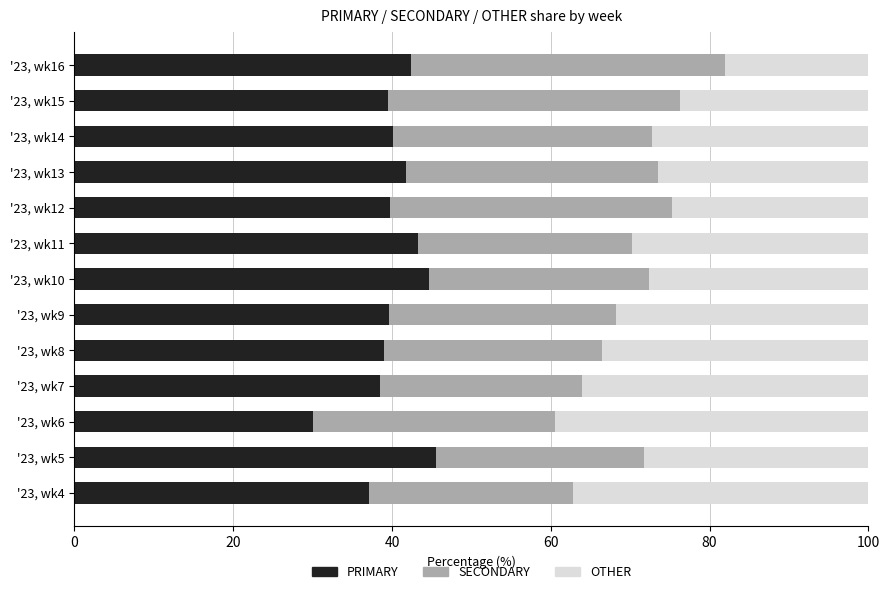

Is it true that PRIMARY equals 31.5 at '23, wk5?

False